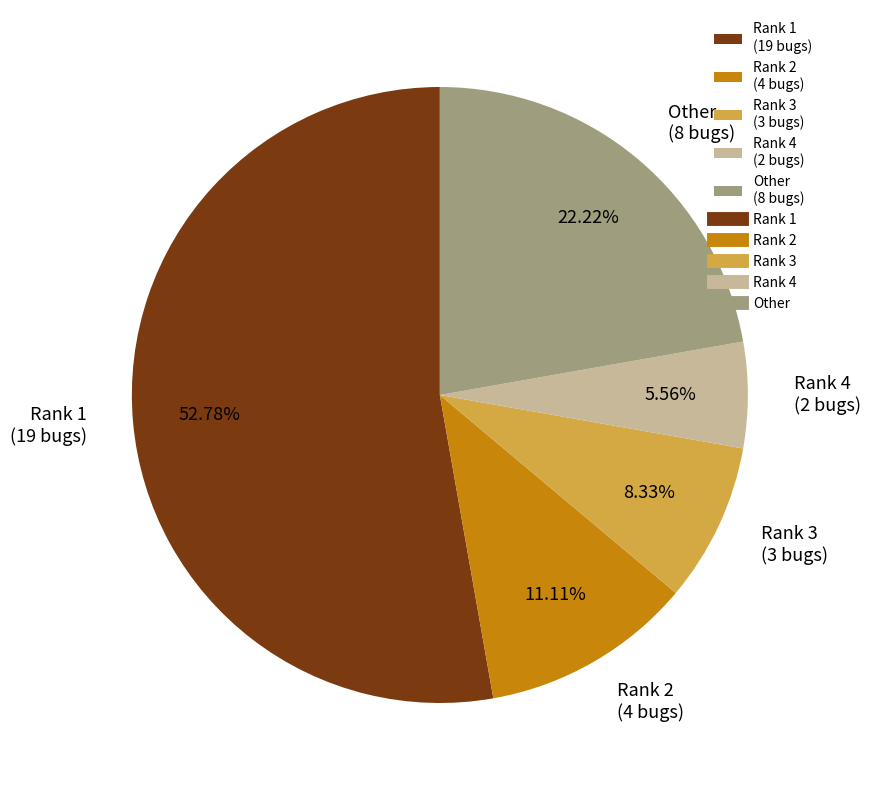

What percentage is the Rank 4 slice, to the nearest percent?

6%